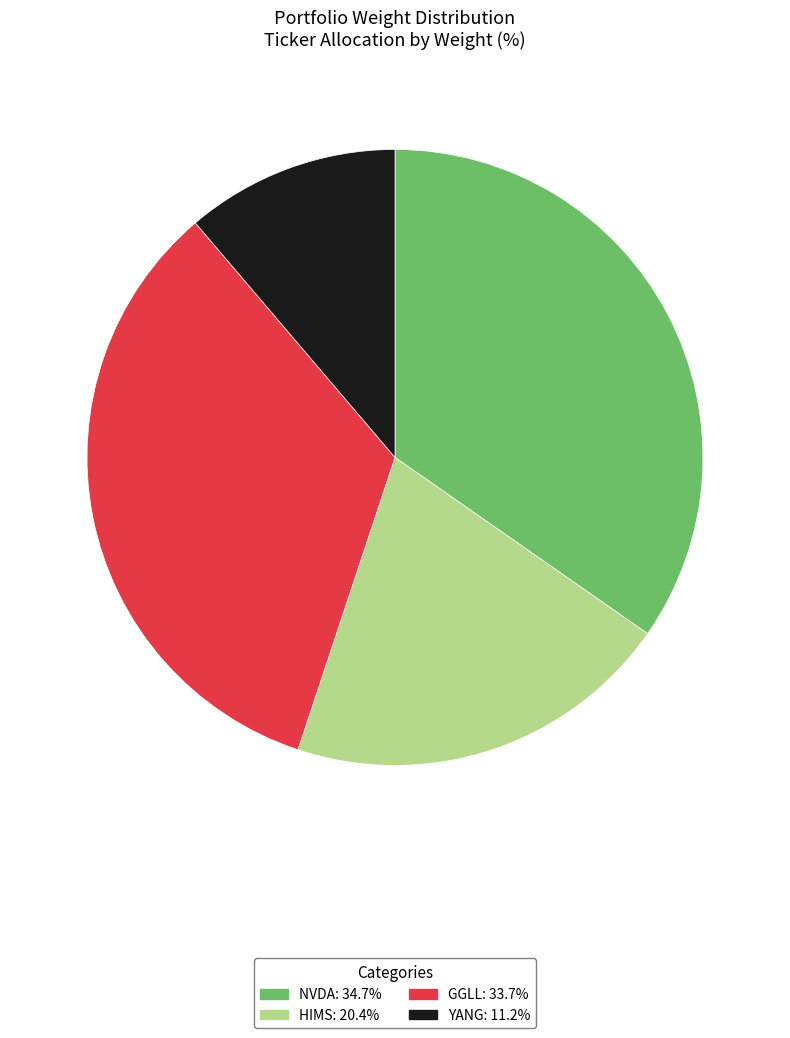

Does any single category account for the majority?

No